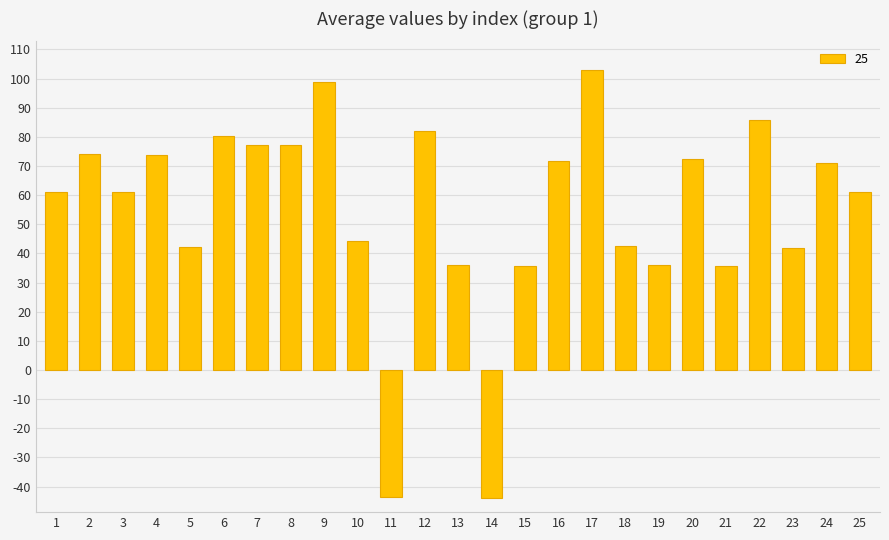

Does the chart contain any negative values?

Yes